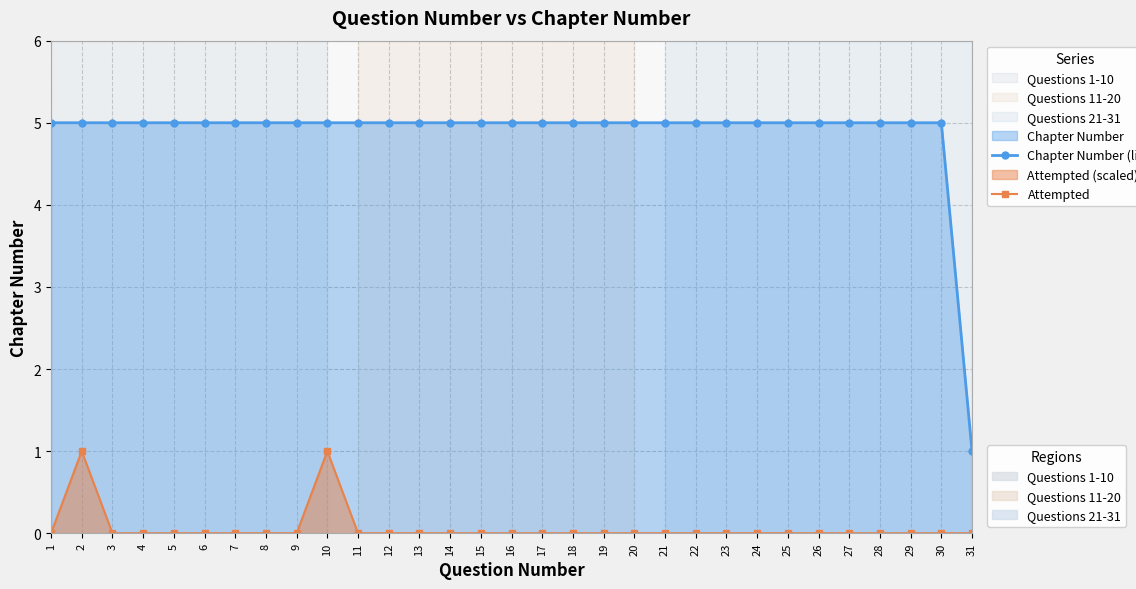

Reading left to right, what are all the values shown in this chart?

Chapter Number (line): 5	5	5	5	5	5	5	5	5	5	5	5	5	5	5	5	5	5	5	5	5	5	5	5	5	5	5	5	5	5	1
Attempted: 0	1	0	0	0	0	0	0	0	1	0	0	0	0	0	0	0	0	0	0	0	0	0	0	0	0	0	0	0	0	0